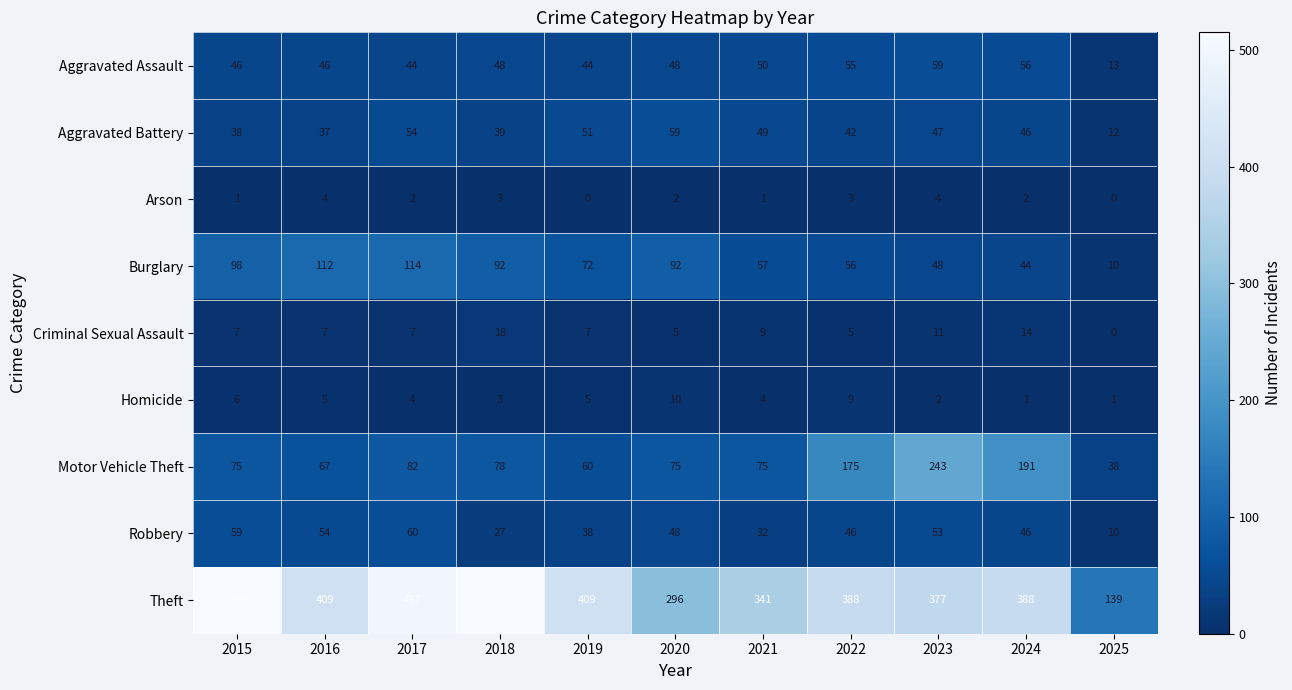

Where is Burglary nearest to the value 62?

2021